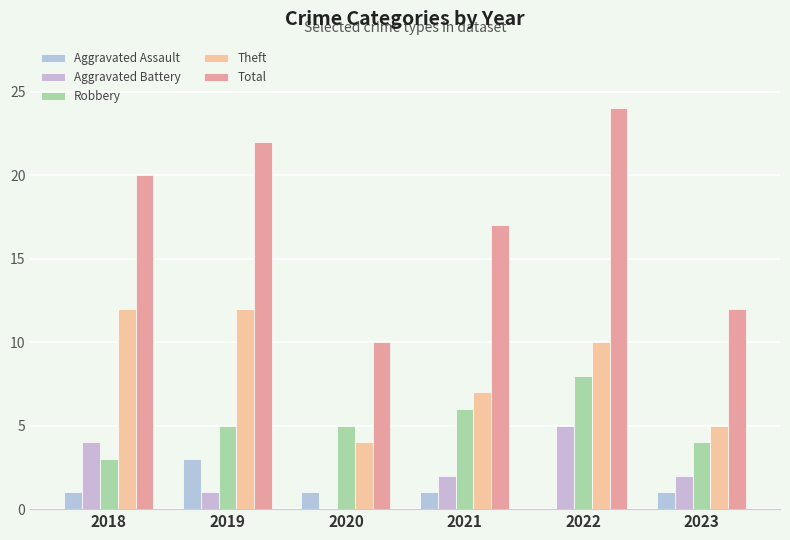

What is the spread (max minus min) of values at 2019?

21